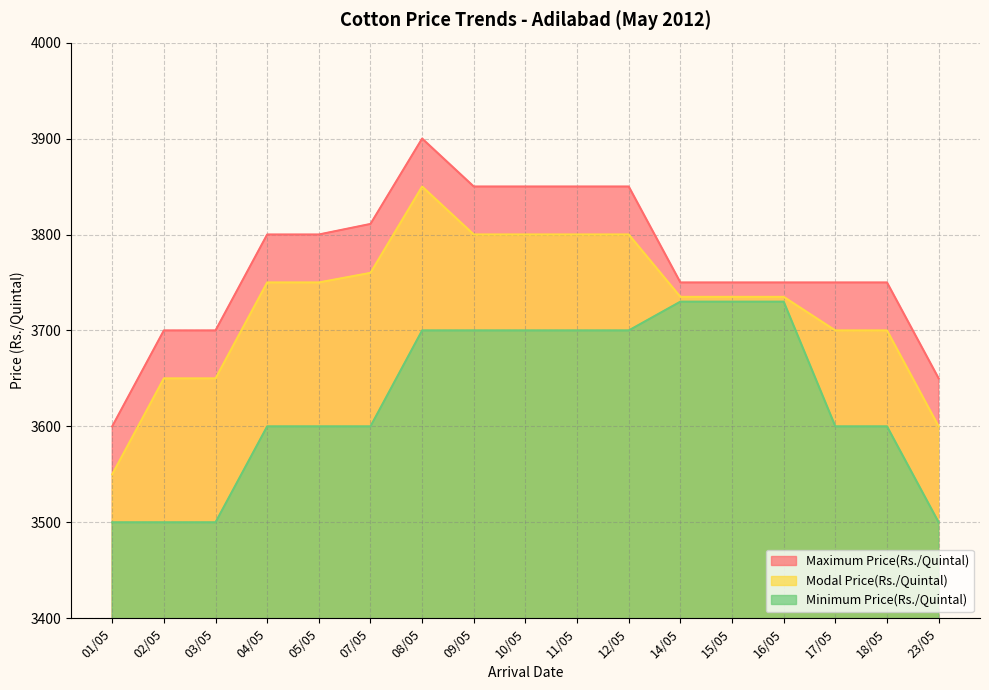

What is the minimum value for Maximum Price(Rs./Quintal)?

3600